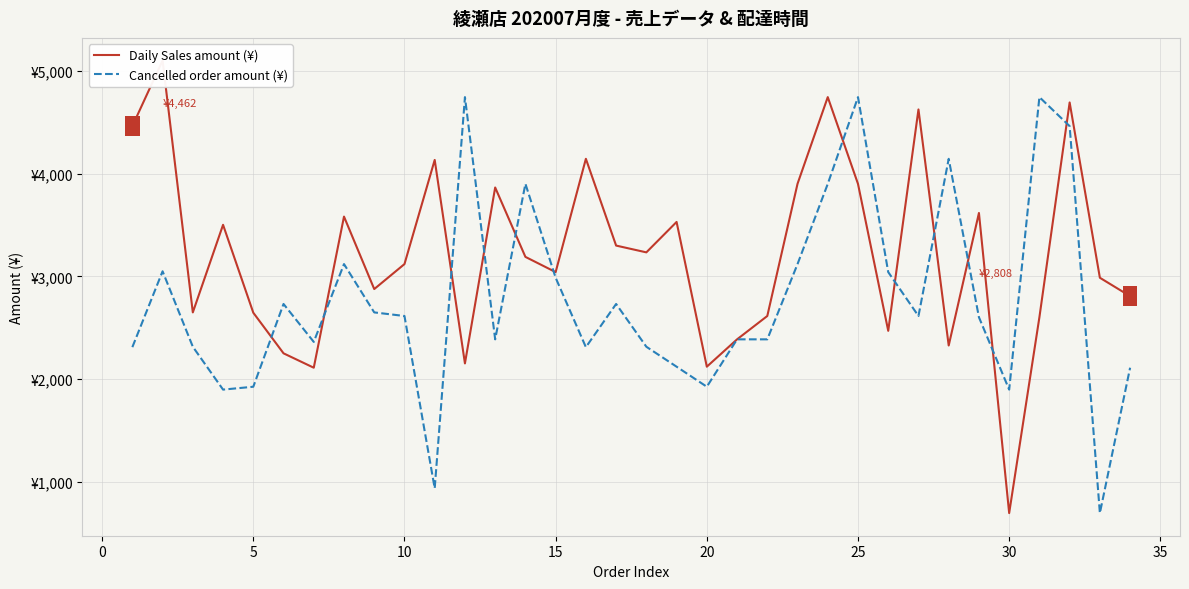

Which series contains the highest Y value?

Daily Sales amount (¥)